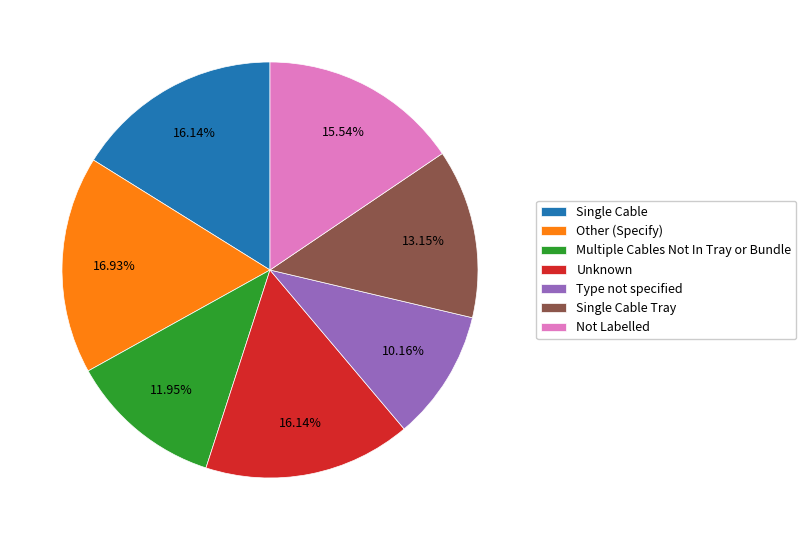

Is there a majority slice in this chart?

No